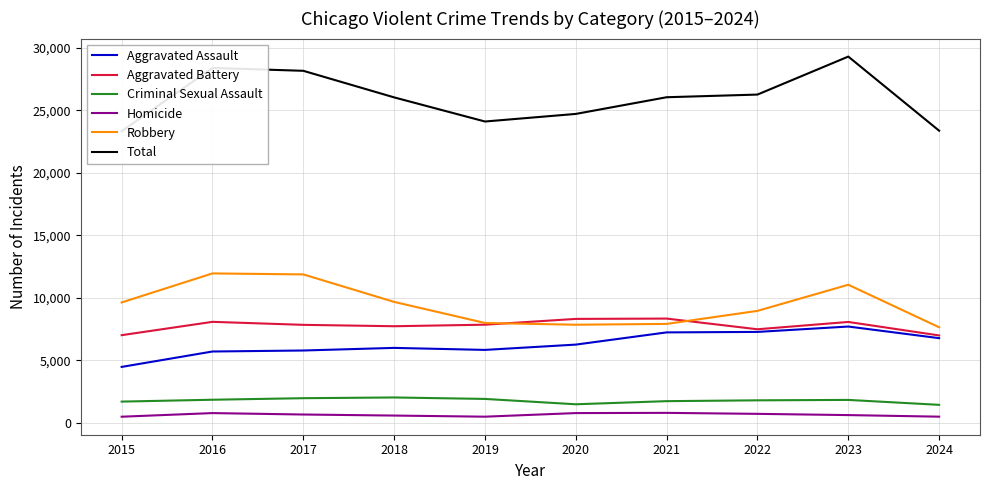

Rank the series at 2020 from highest to lowest value.

Total, Aggravated Battery, Robbery, Aggravated Assault, Criminal Sexual Assault, Homicide